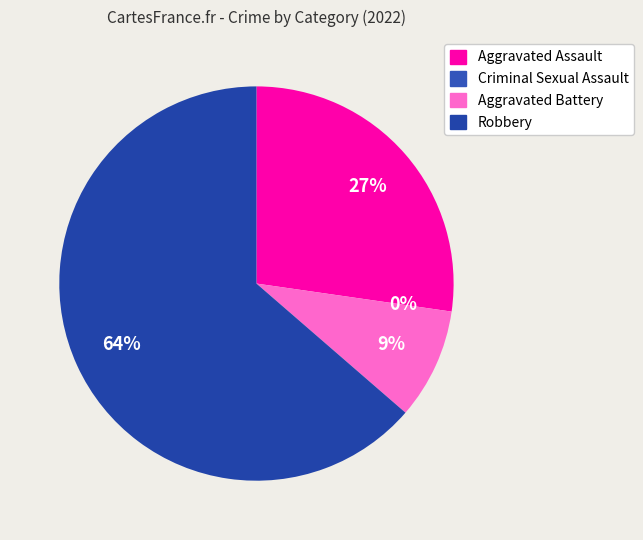

To the nearest percent, what portion does Aggravated Assault represent?

27%